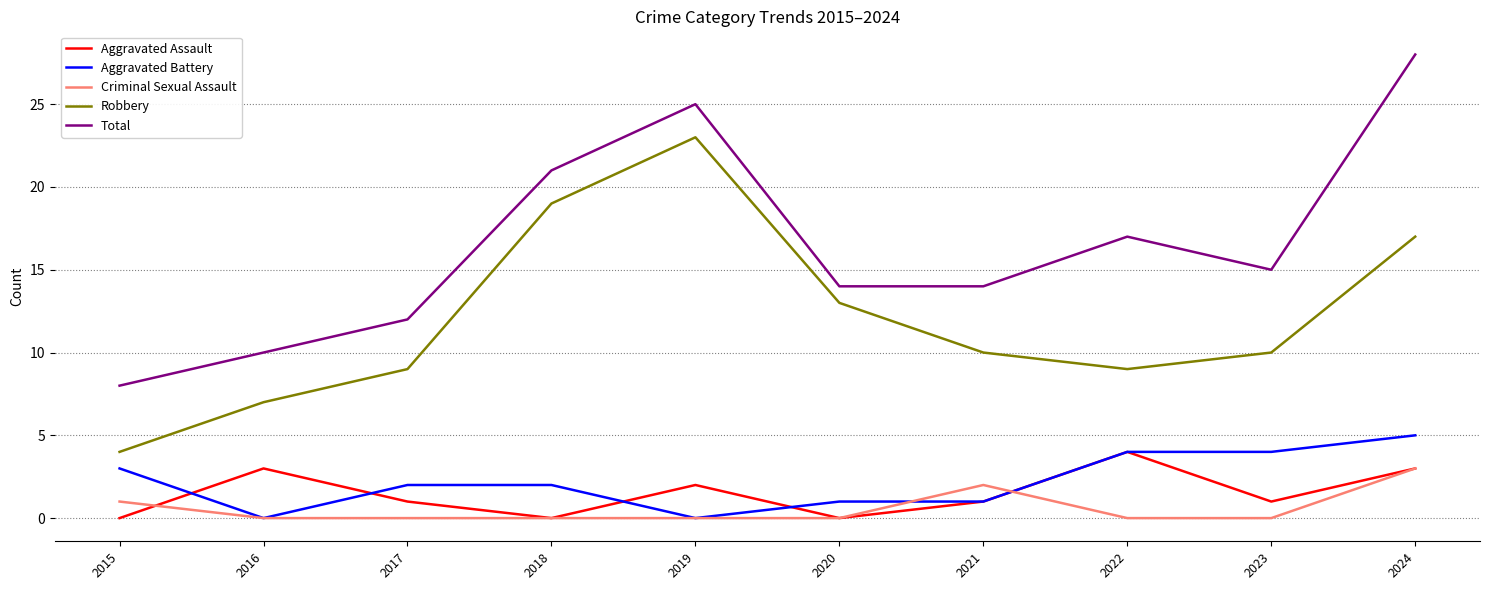

Where is the first local minimum for Aggravated Battery?

2016